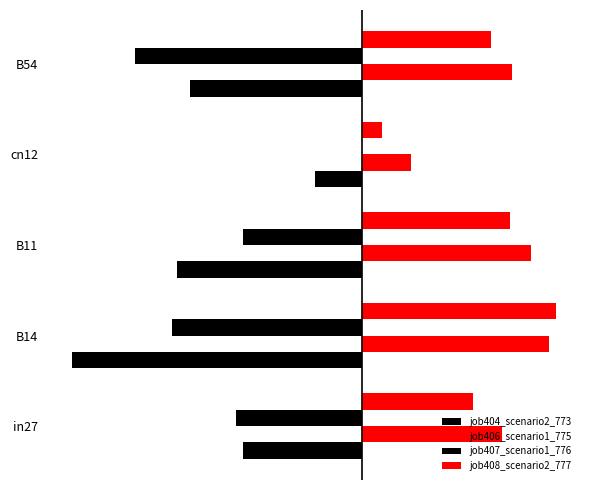

What is the minimum value for job406_scenario1_775?

0.2